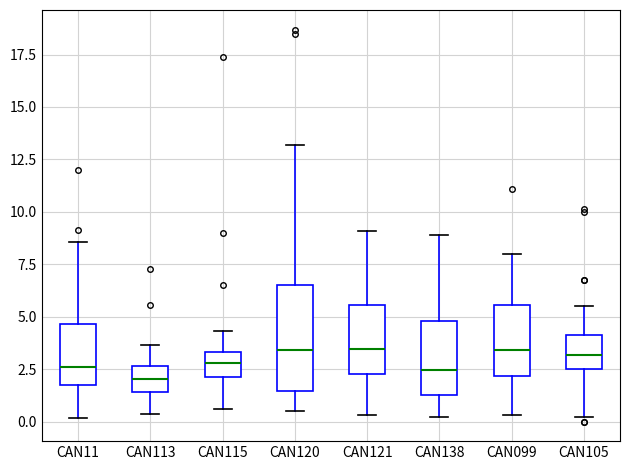

Reading left to right, transcribe this box plot: for each box, give where its median line is, the range the box spans, and where its two whiskers end, as read against the y-axis. The values are not printed on the chart, so give them approximately, as read against the axis.

CAN11: median 2.5, box 1.5 to 4.5, whiskers 0.0 to 8.5
CAN113: median 2.0, box 1.5 to 2.5, whiskers 0.5 to 3.5
CAN115: median 3.0, box 2.0 to 3.5, whiskers 0.5 to 4.5
CAN120: median 3.5, box 1.5 to 6.5, whiskers 0.5 to 13.0
CAN121: median 3.5, box 2.5 to 5.5, whiskers 0.5 to 9.0
CAN138: median 2.5, box 1.5 to 5.0, whiskers 0.0 to 9.0
CAN099: median 3.5, box 2.0 to 5.5, whiskers 0.5 to 8.0
CAN105: median 3.0, box 2.5 to 4.0, whiskers 0.0 to 5.5